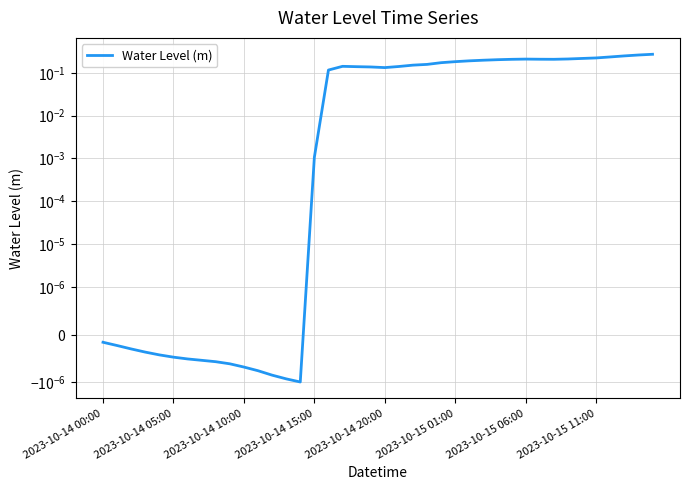

What is the sum of all values?

4.5